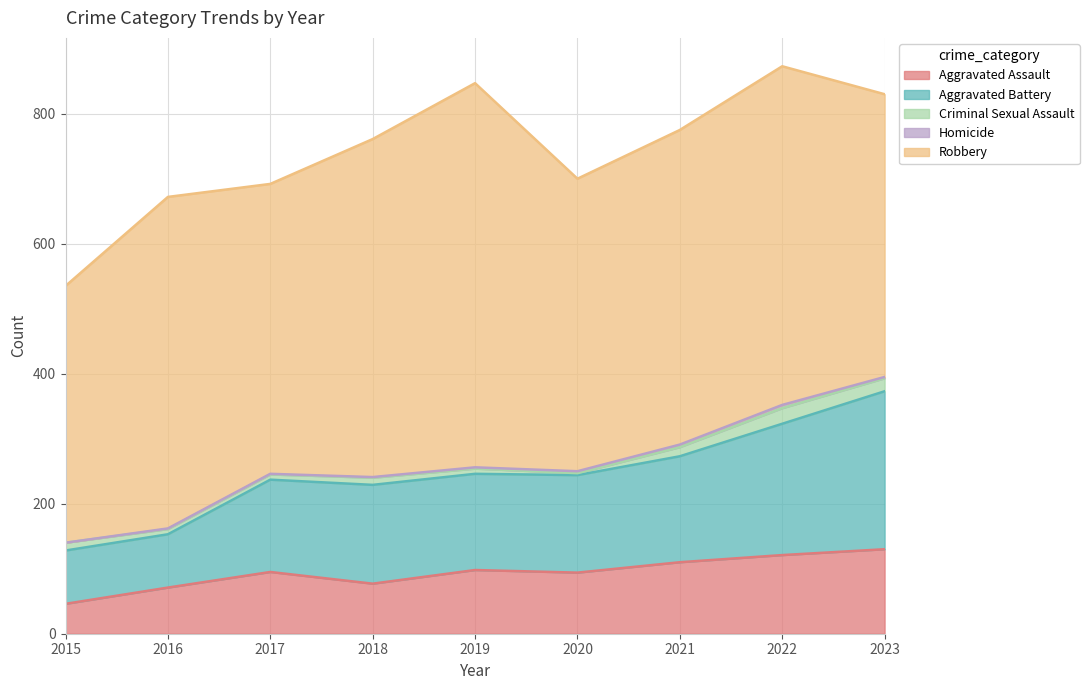

What is the approximate value of Aggravated Battery at 2018?

152